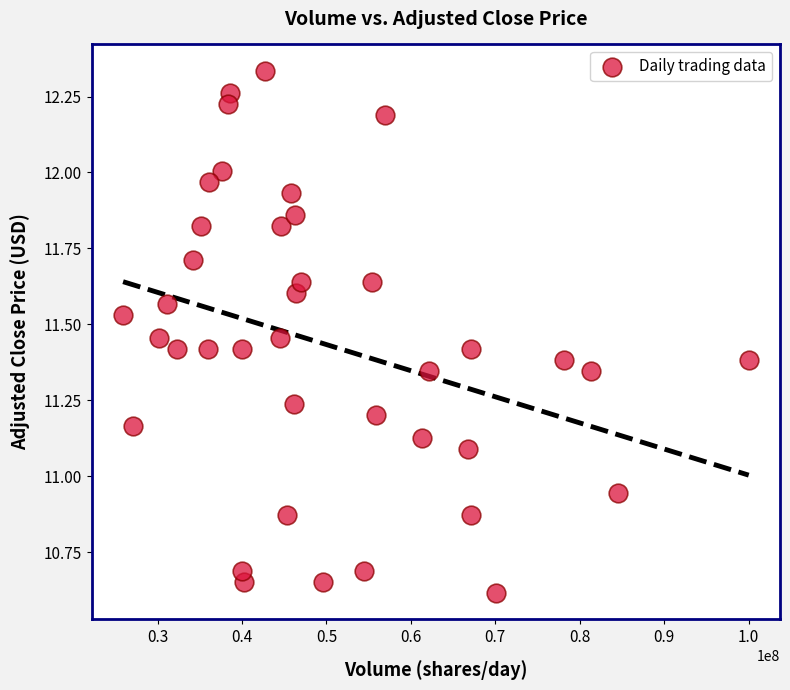

What is the range of Y values (max minus min)?

1.7